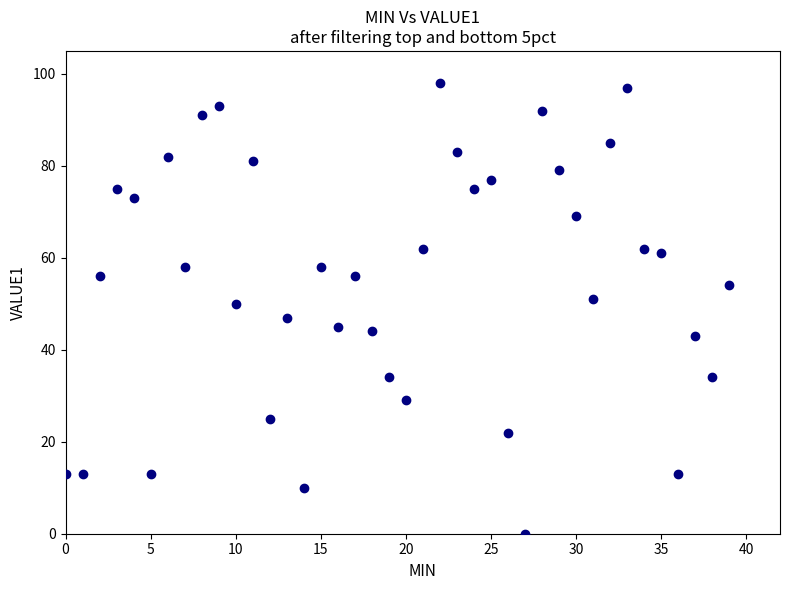

What is the range of Y values (max minus min)?

98